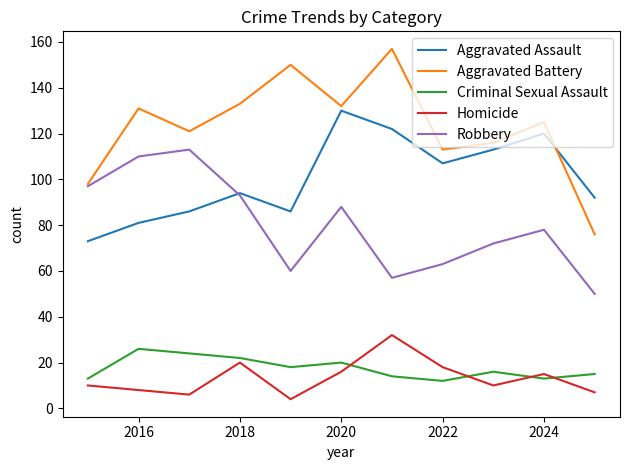

True or false: Homicide and Criminal Sexual Assault cross at least once.

True